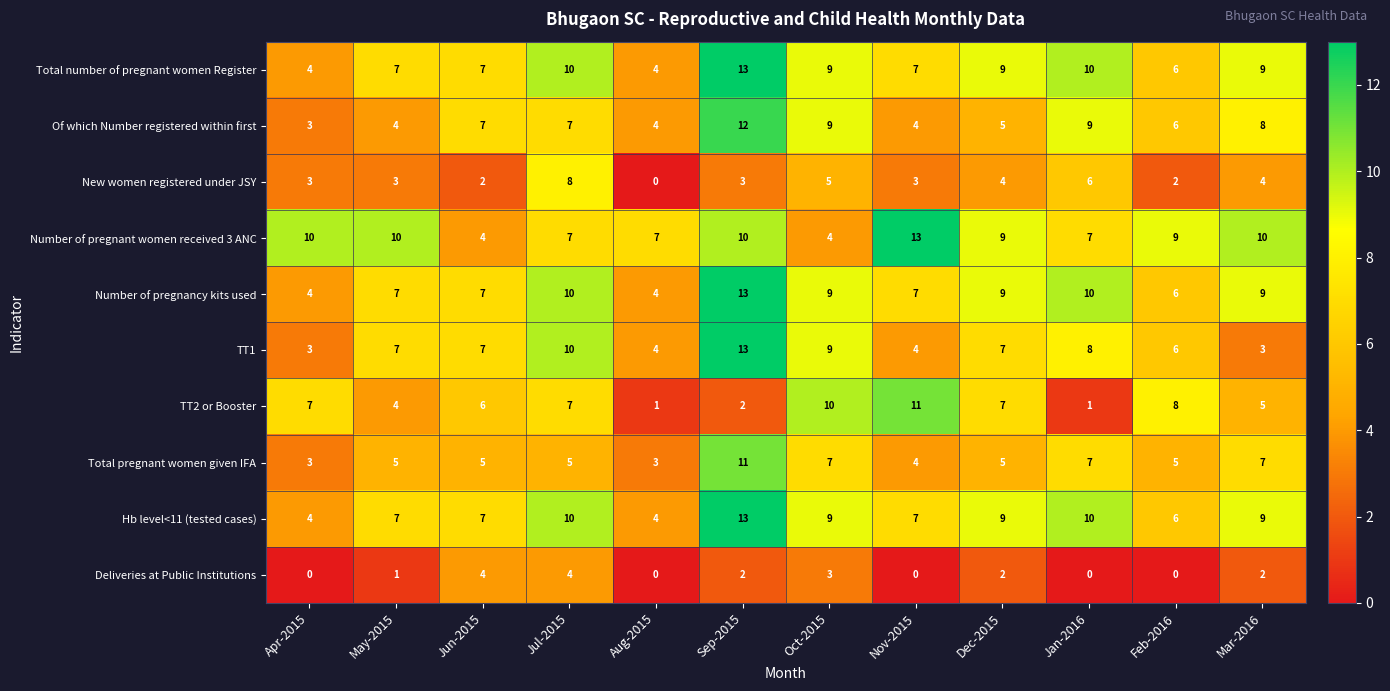

What is the average value of the TT1 series?

7